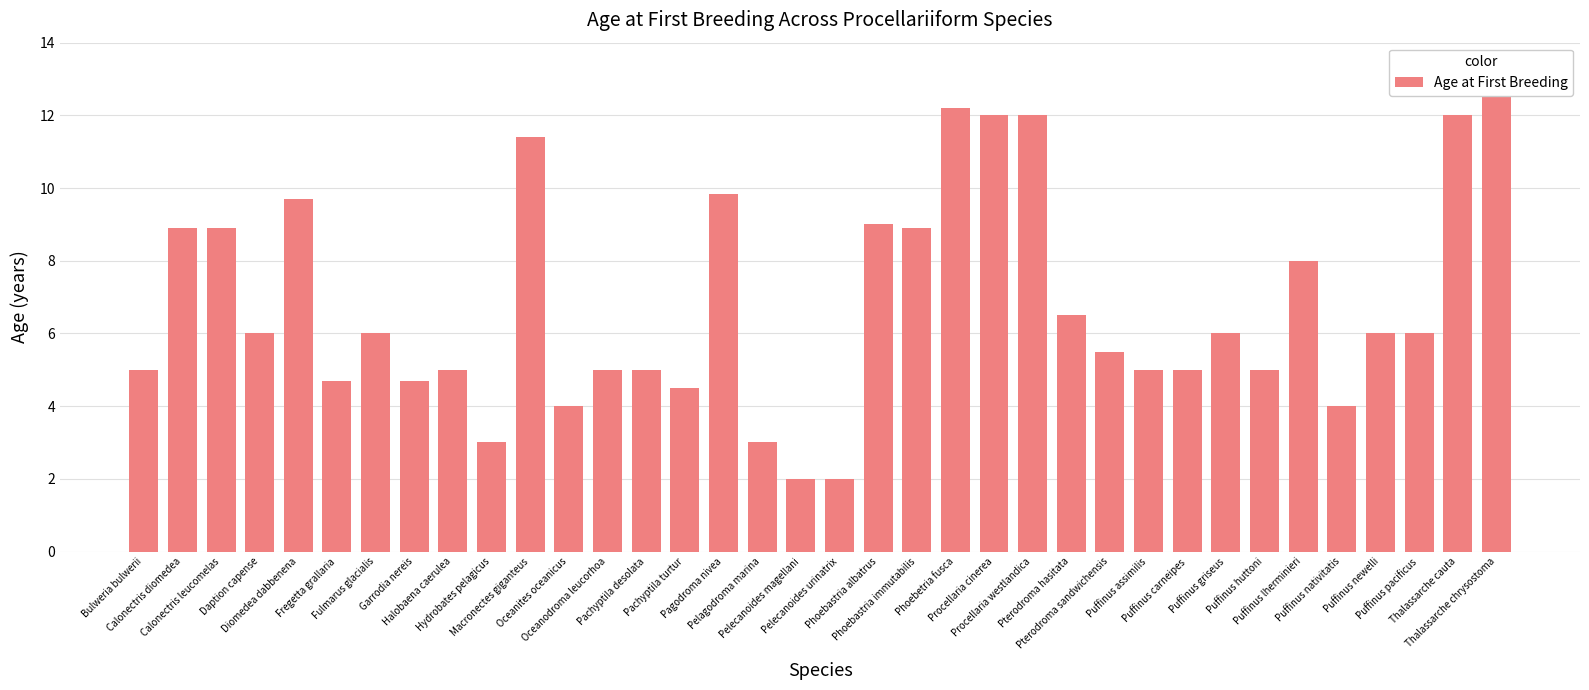

What is the maximum value shown in the chart?

12.5